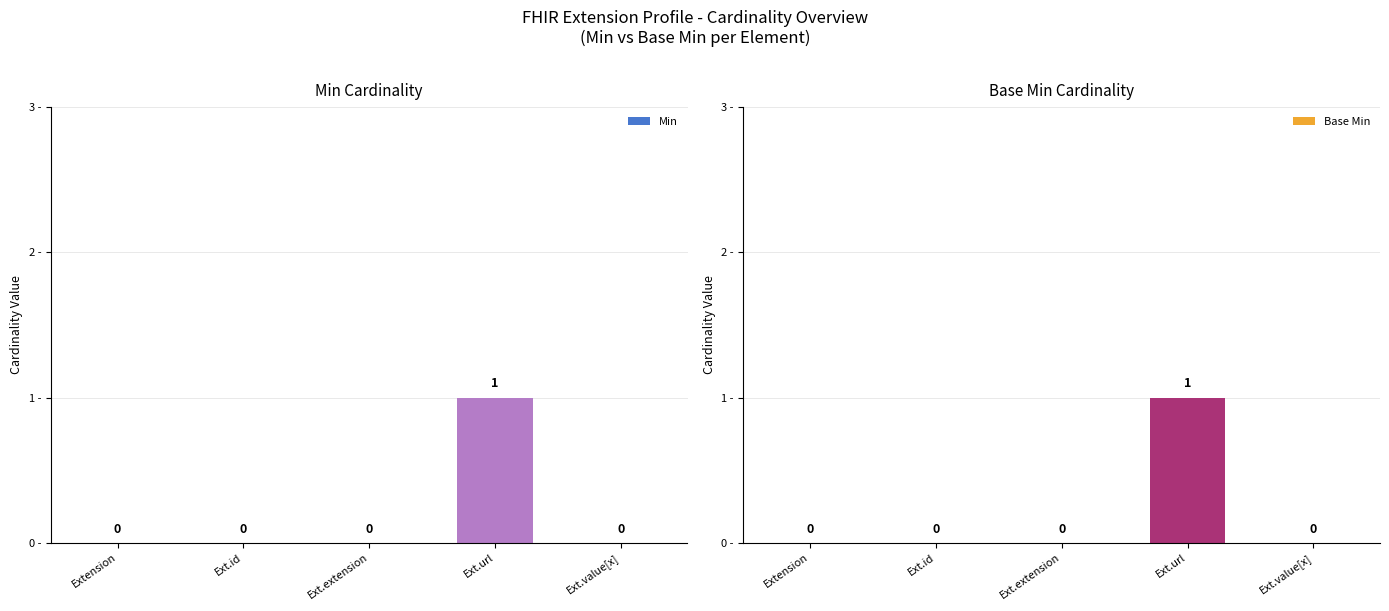

List the series in order of their peak value, highest first.

Min, Base Min